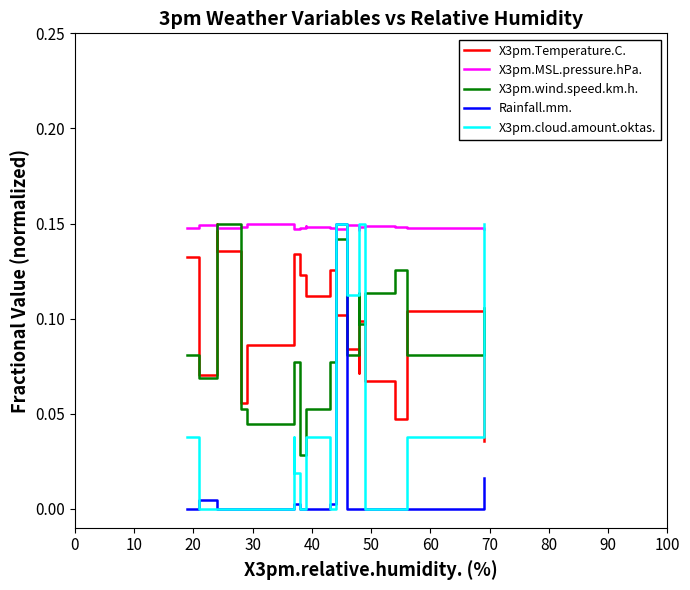

How many interior local valleys does the X3pm.wind.speed.km.h. series have?

5